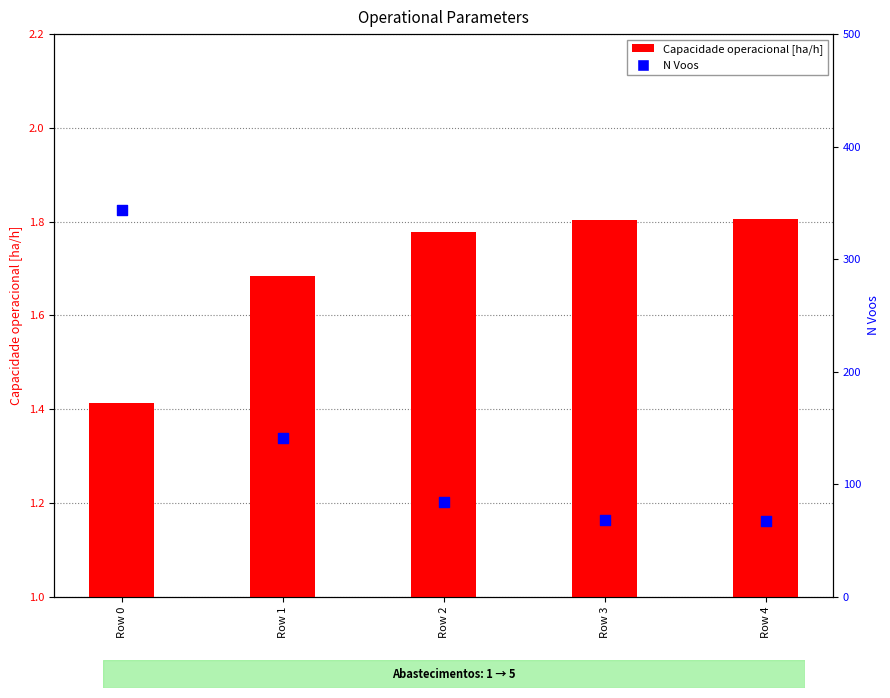

What is the total value across all series at Row 3?

69.8